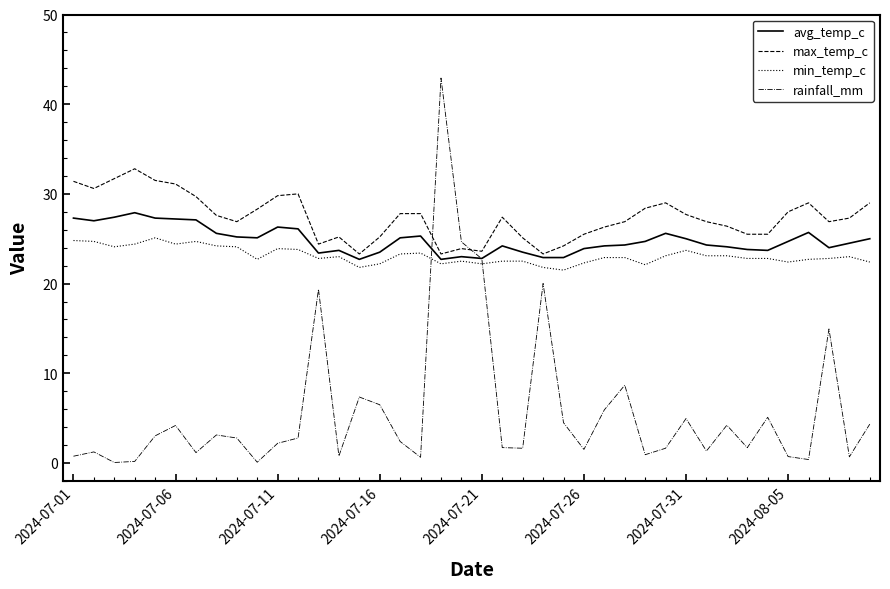

What is the highest value of the max_temp_c series?

32.8